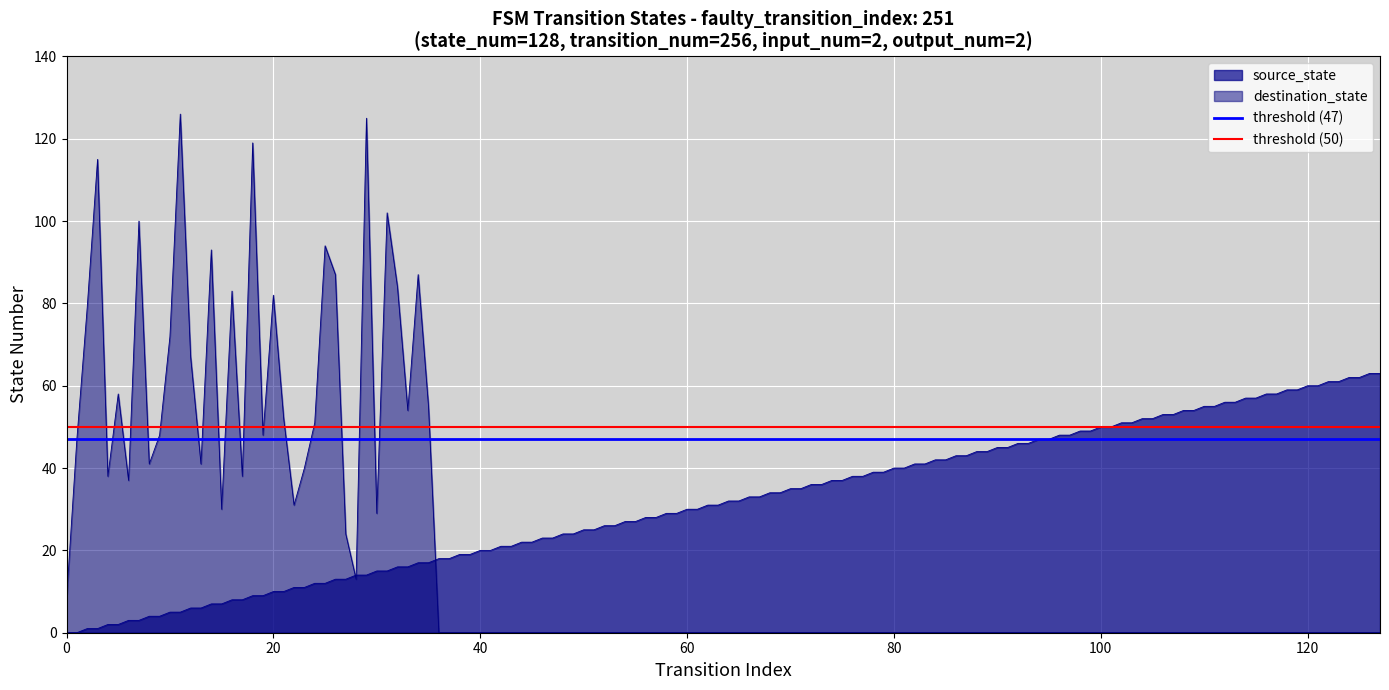

What is the highest value of the destination_state series?

126